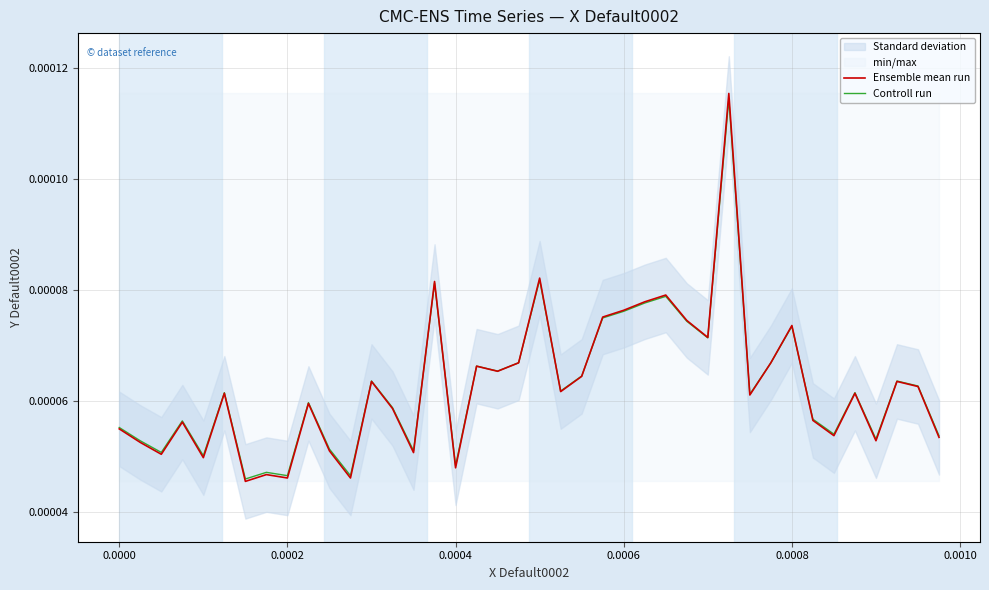

Does the chart have visible grid lines?

Yes